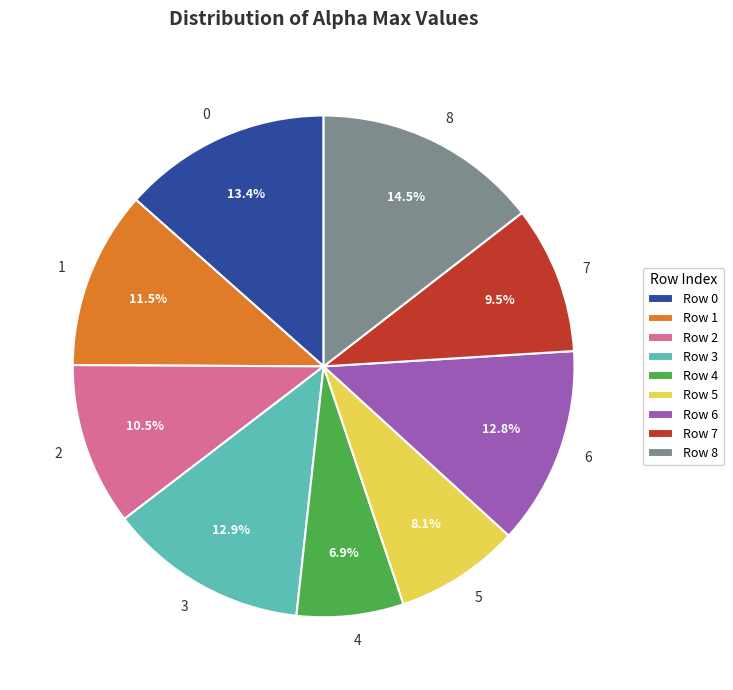

How many slices are in this pie chart?

9